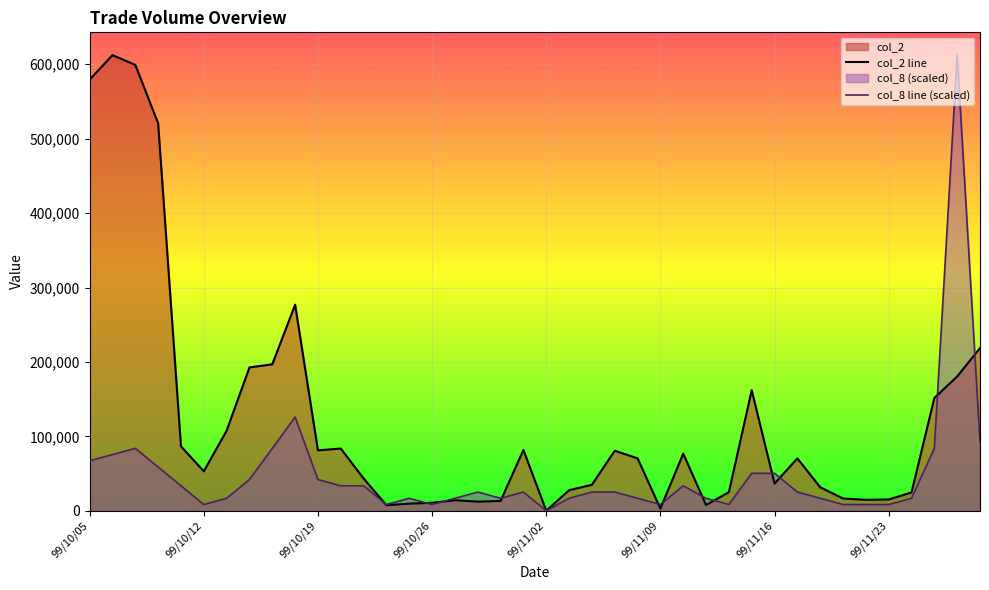

What is the label of the 18th point from the left?

99/10/28